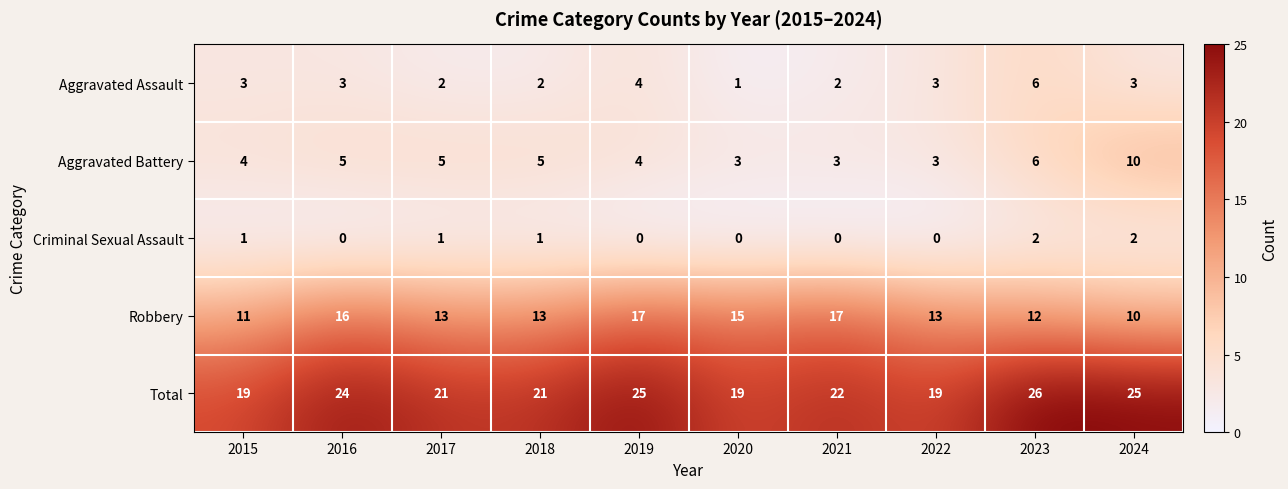

Which series has the largest total across all categories?

Total